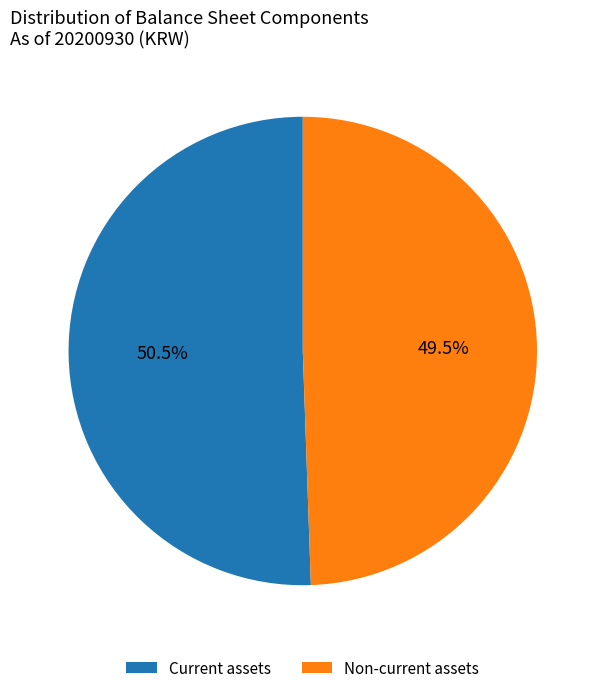

Rank the categories by value from highest to lowest.

Current assets, Non-current assets